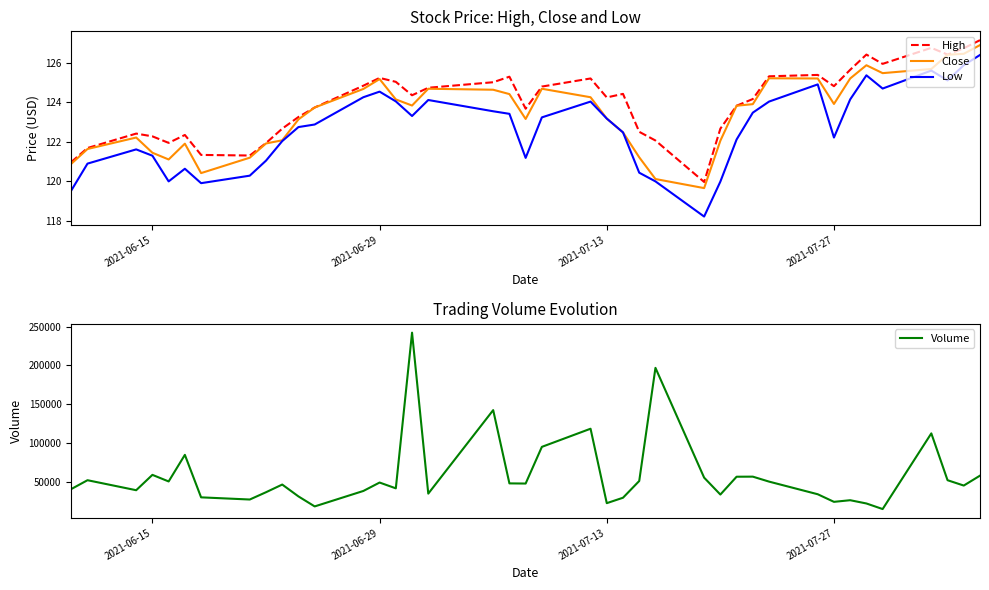

The value of Close at 2021-06-29 is 125.2. True or false?

True